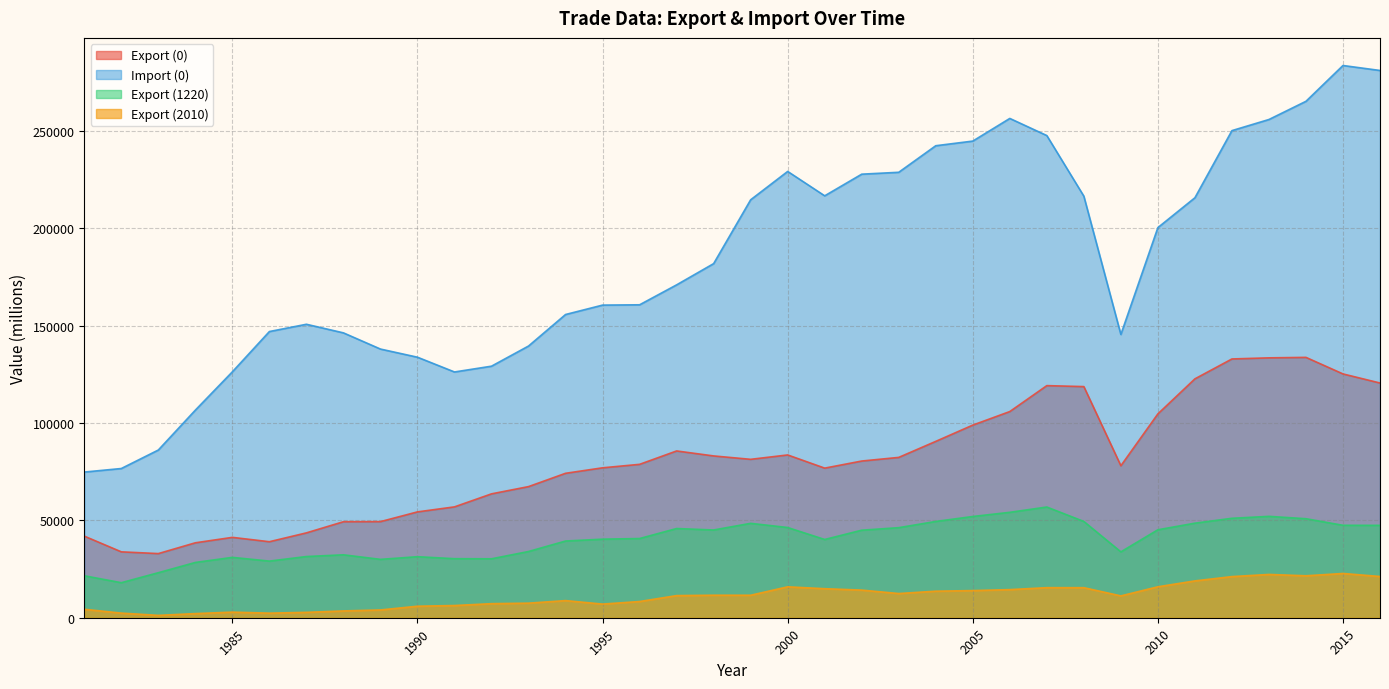

How many data points in Export (0) are above 80515?

18